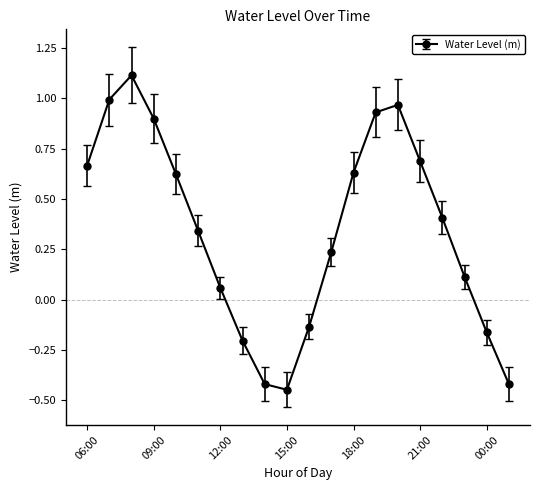

What is the difference between the maximum and second lowest values?

1.5